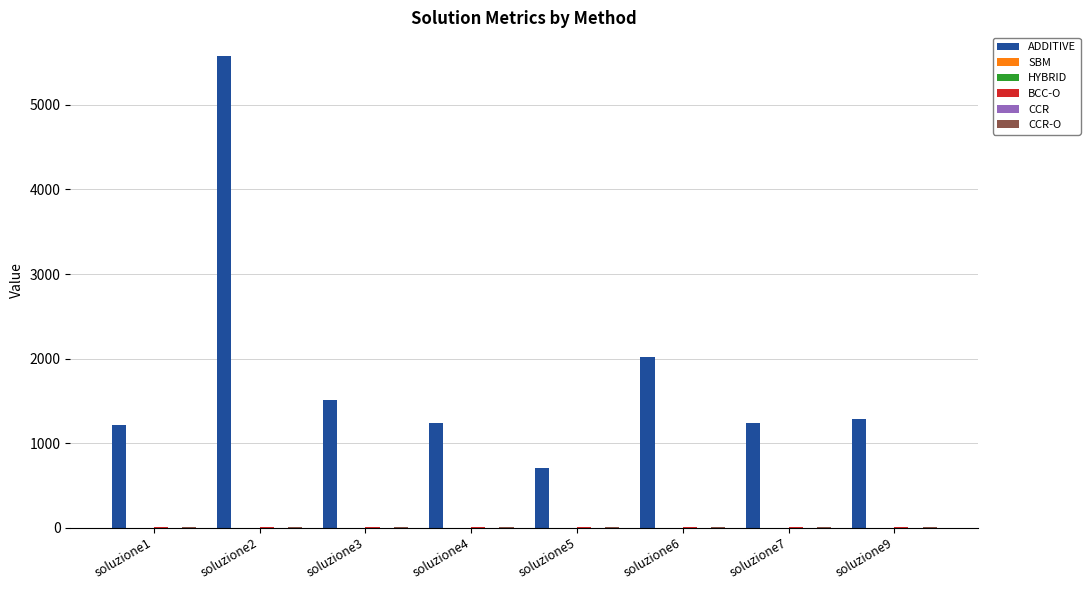

What is the total value across all series at soluzione5?

710.5